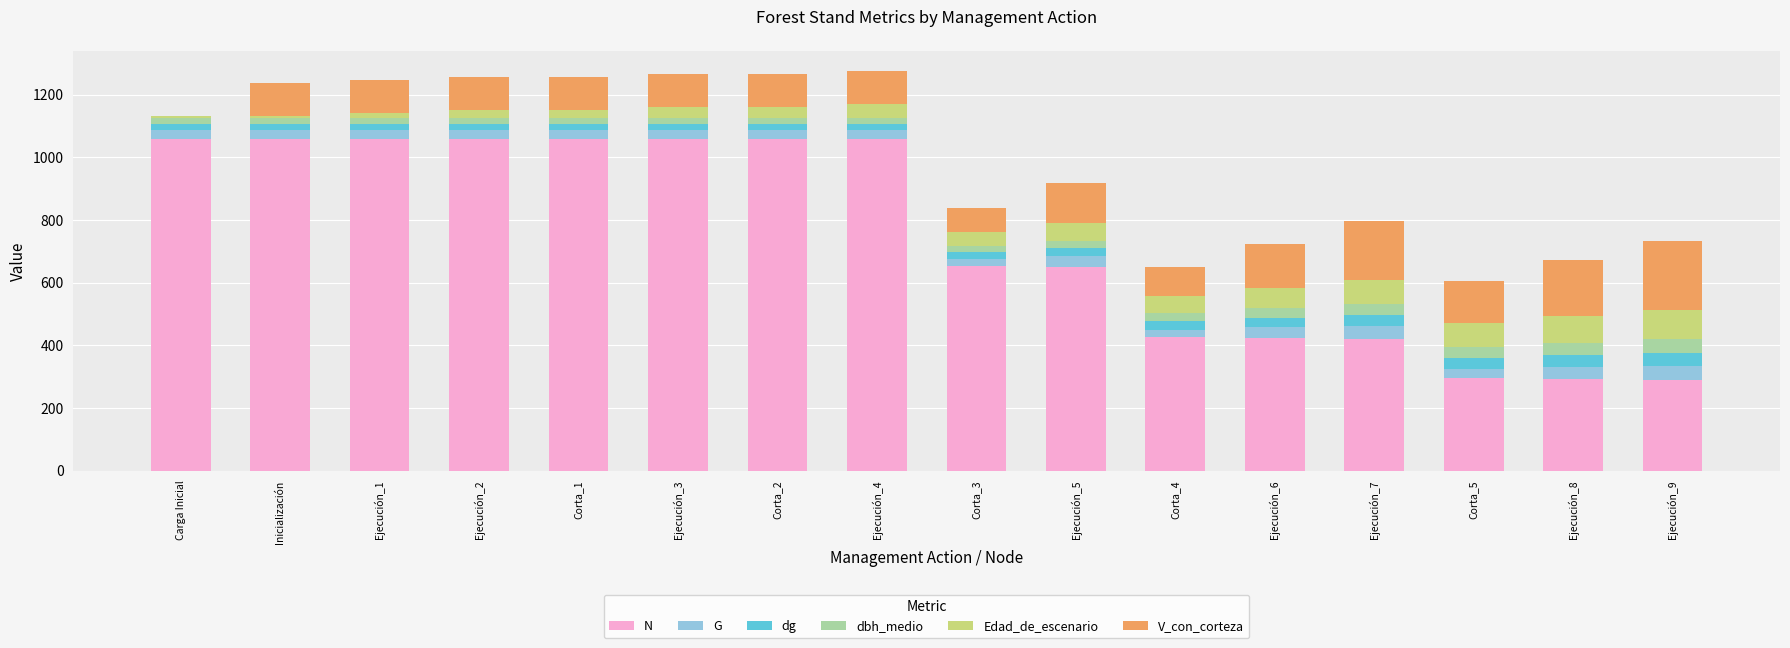

What is the highest value of the N series?

1057.5